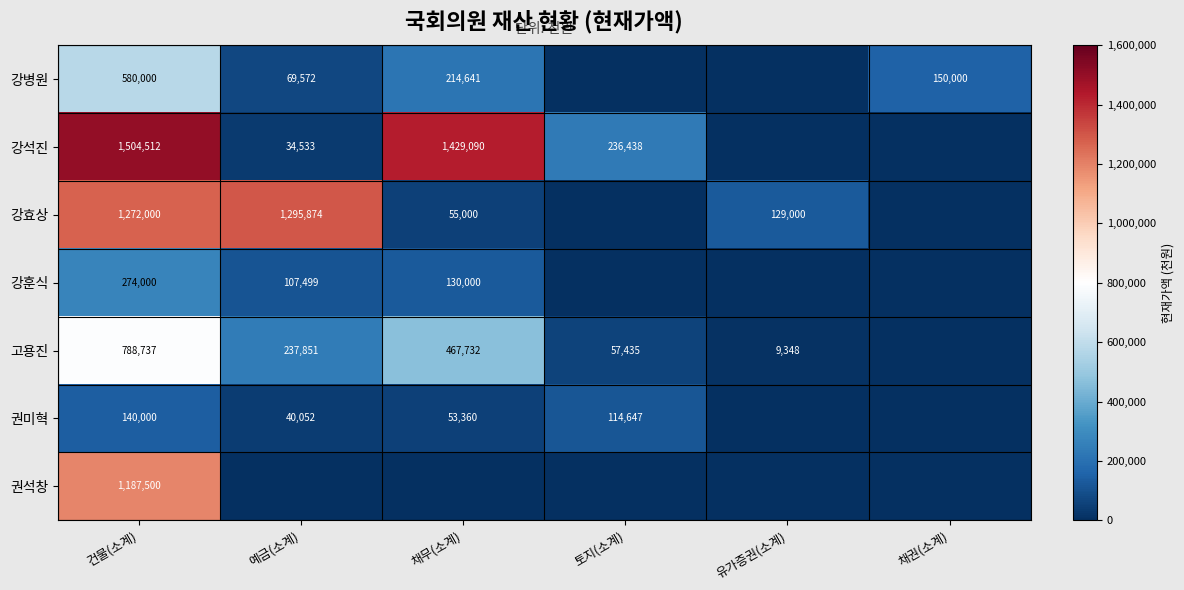

The value of 고용진 at 채무(소계) is 467732. True or false?

True